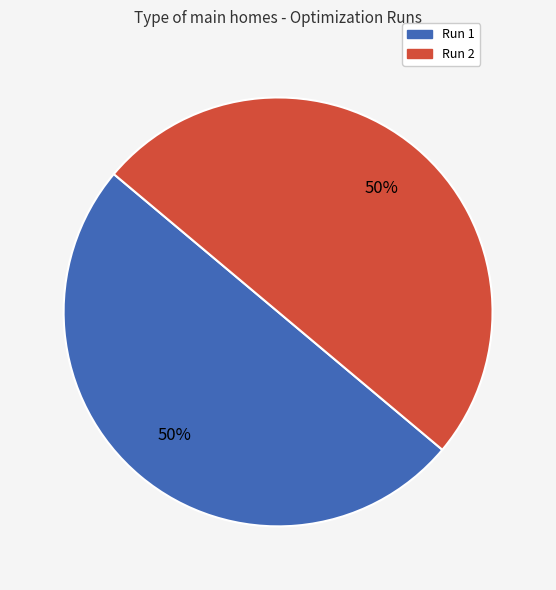

To the nearest percent, what portion does Run 1 represent?

50%